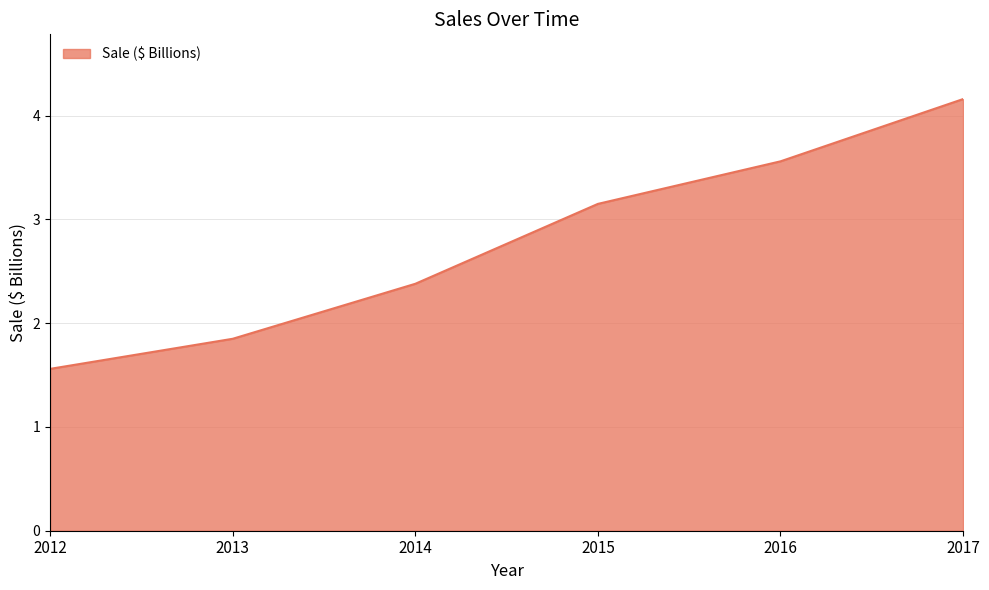

Where is the data nearest to the value 2?

2013